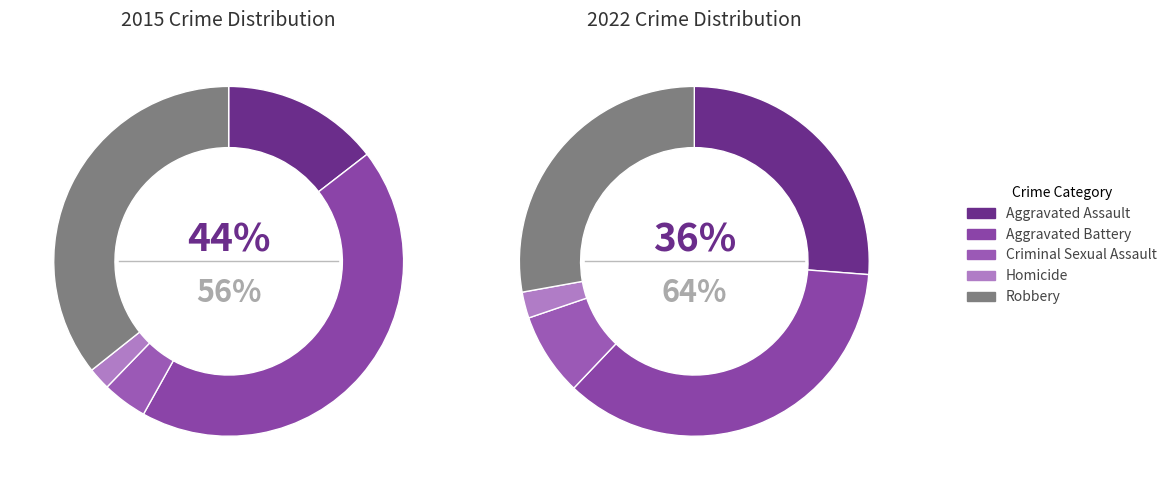

Is the sum of Aggravated Assault and Criminal Sexual Assault greater than half?

No